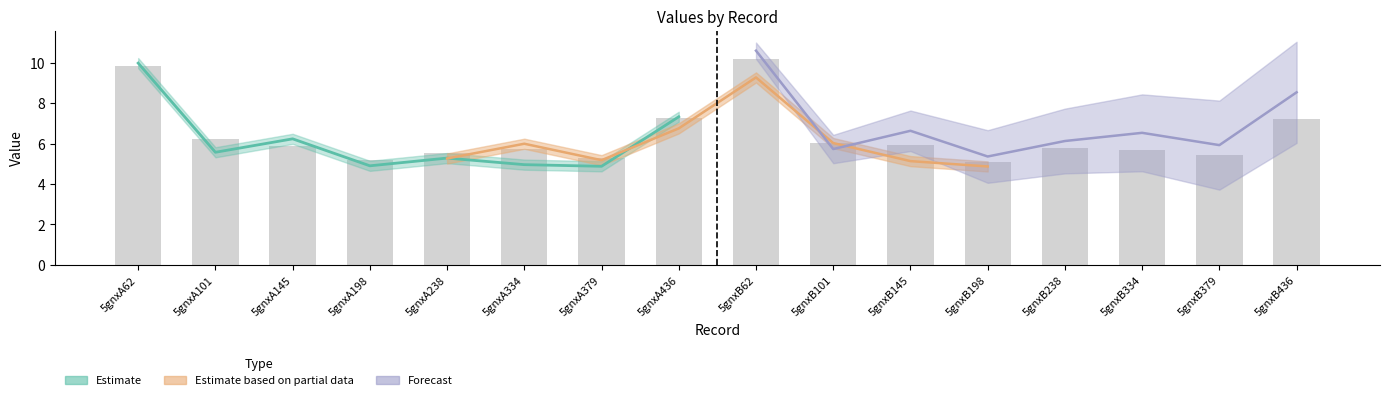

Reading left to right, list all the values displayed in this chart.

5gnxA62=9.8	5gnxA101=6.2	5gnxA145=5.9	5gnxA198=5.2	5gnxA238=5.5	5gnxA334=5.7	5gnxA379=5.3	5gnxA436=7.3	5gnxB62=10.2	5gnxB101=6.0	5gnxB145=5.9	5gnxB198=5.1	5gnxB238=5.8	5gnxB334=5.7	5gnxB379=5.4	5gnxB436=7.2